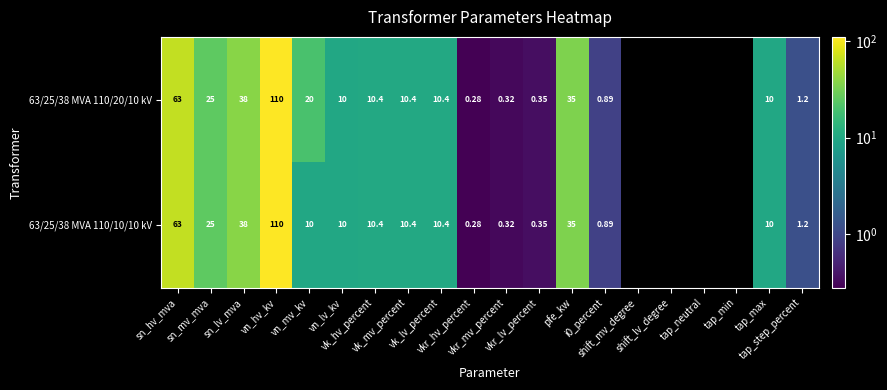

How many values in the 63/25/38 MVA 110/20/10 kV series are below 20?

10